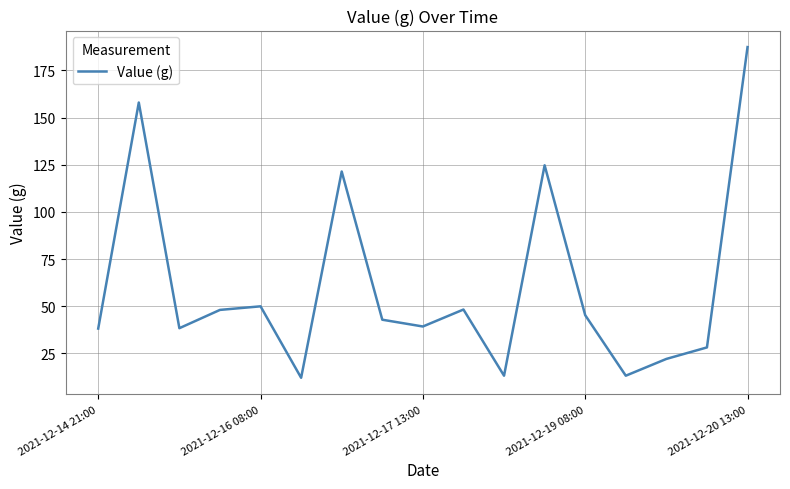

Does the chart have visible grid lines?

Yes